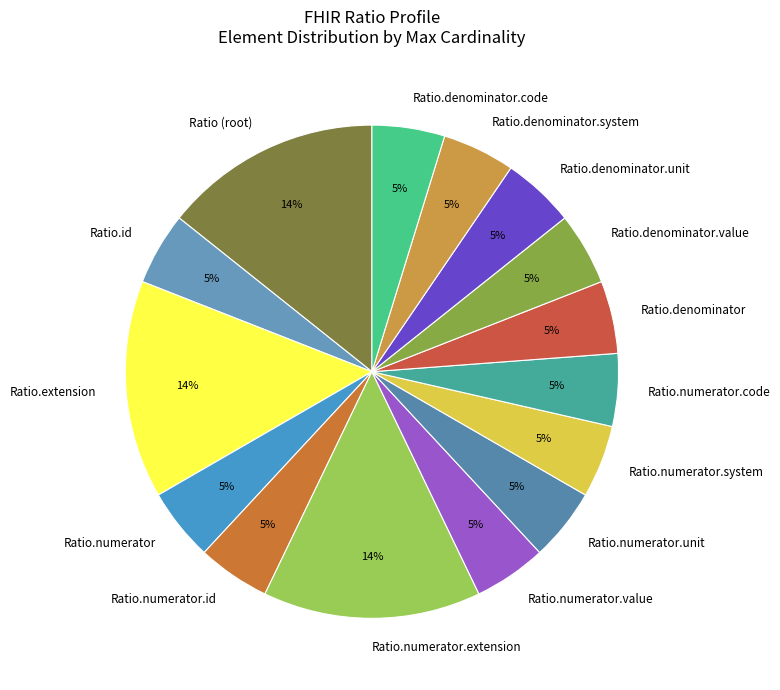

How many slices are in this pie chart?

15